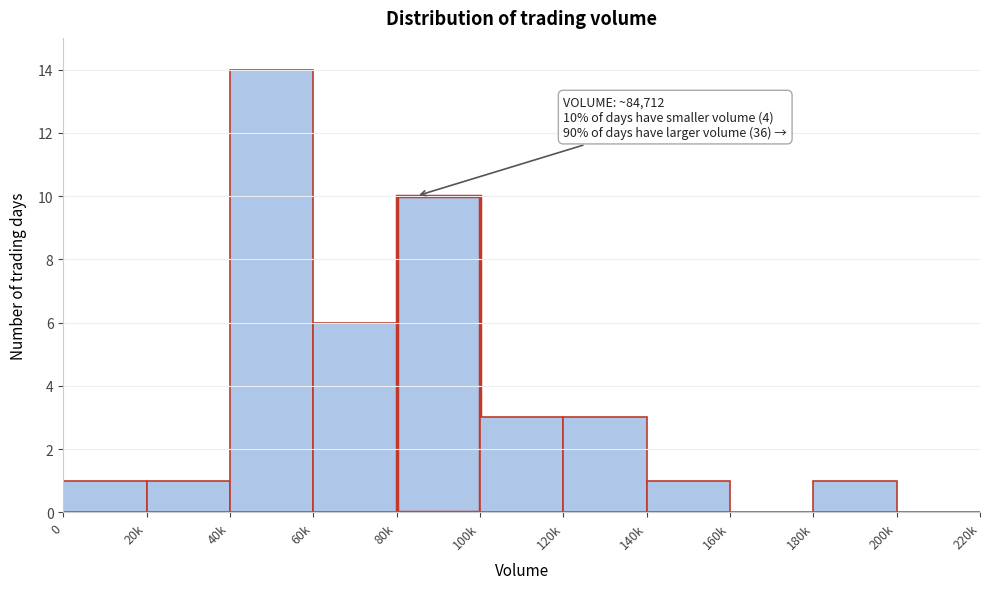

Reading left to right, transcribe all the data shown in this chart.

0=1	20k=1	40k=14	60k=6	80k=10	100k=3	120k=3	140k=1	160k=0	180k=1	200k=0